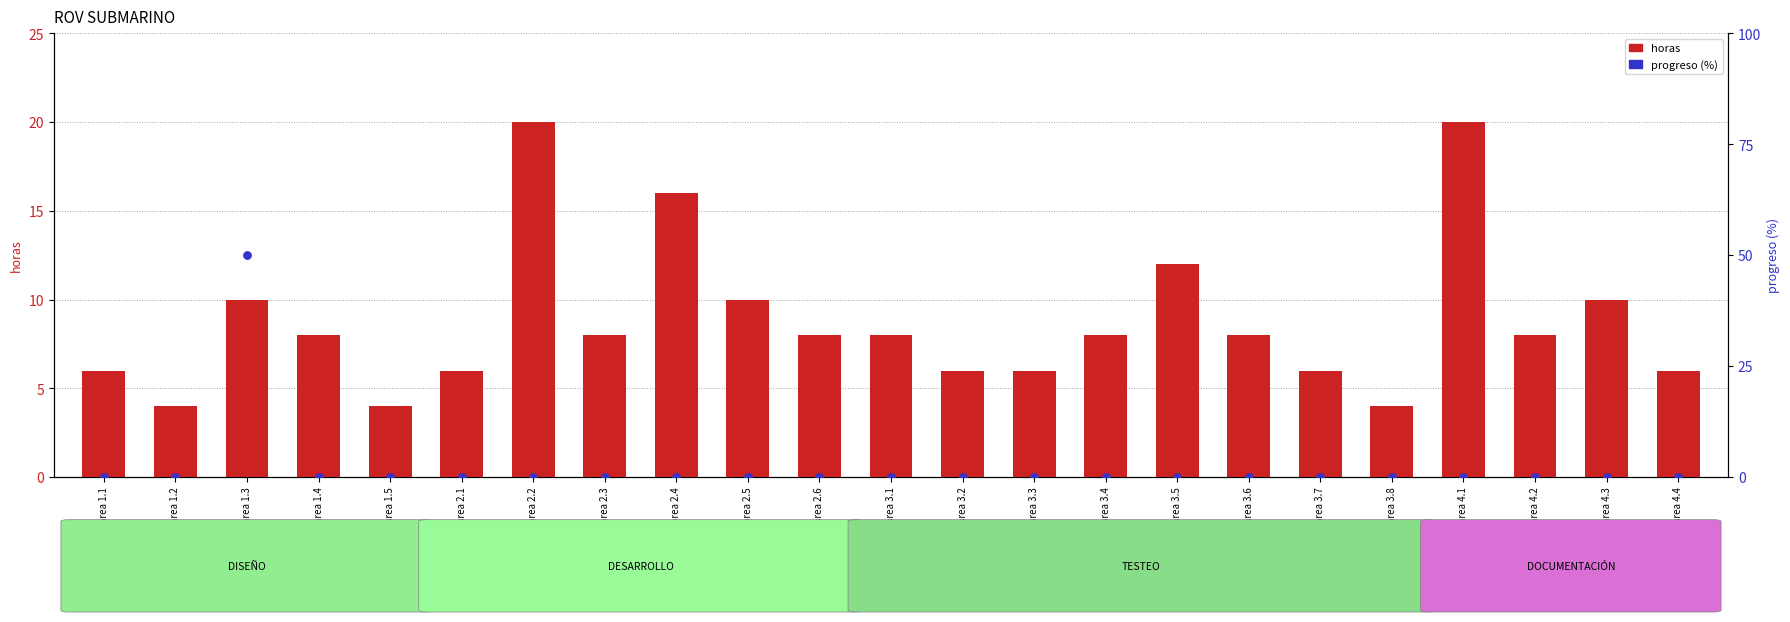

What are all the series names shown in the legend?

horas, progreso (%)